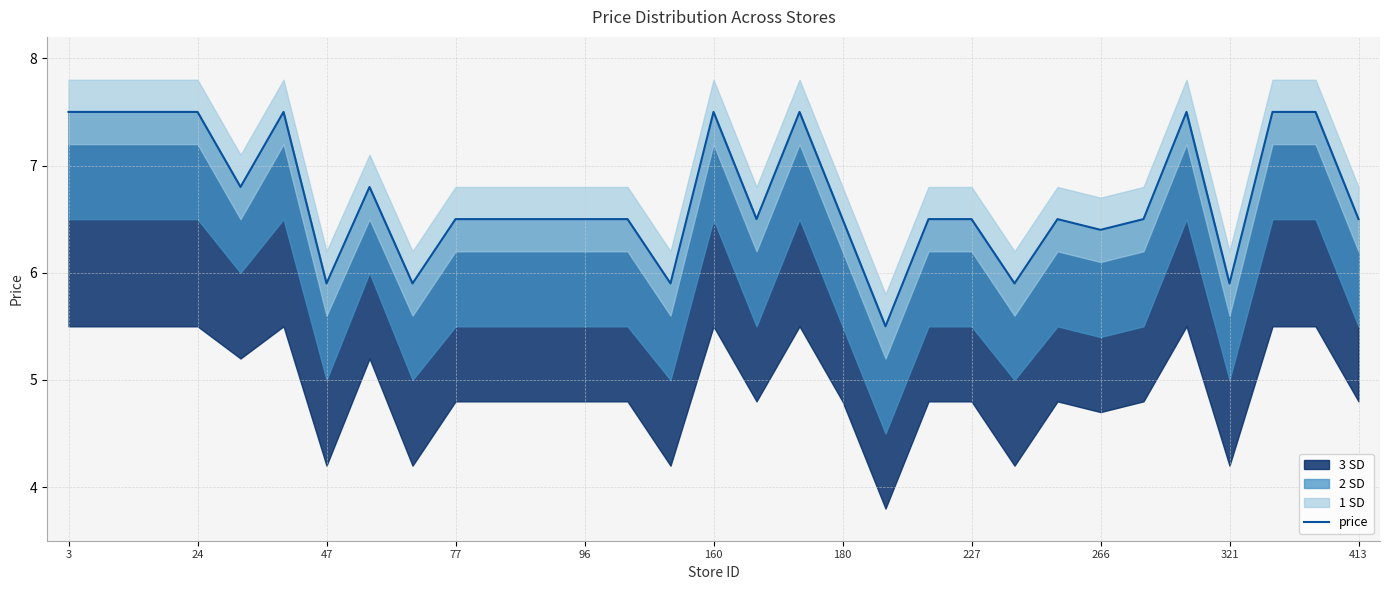

Does the chart have visible grid lines?

Yes